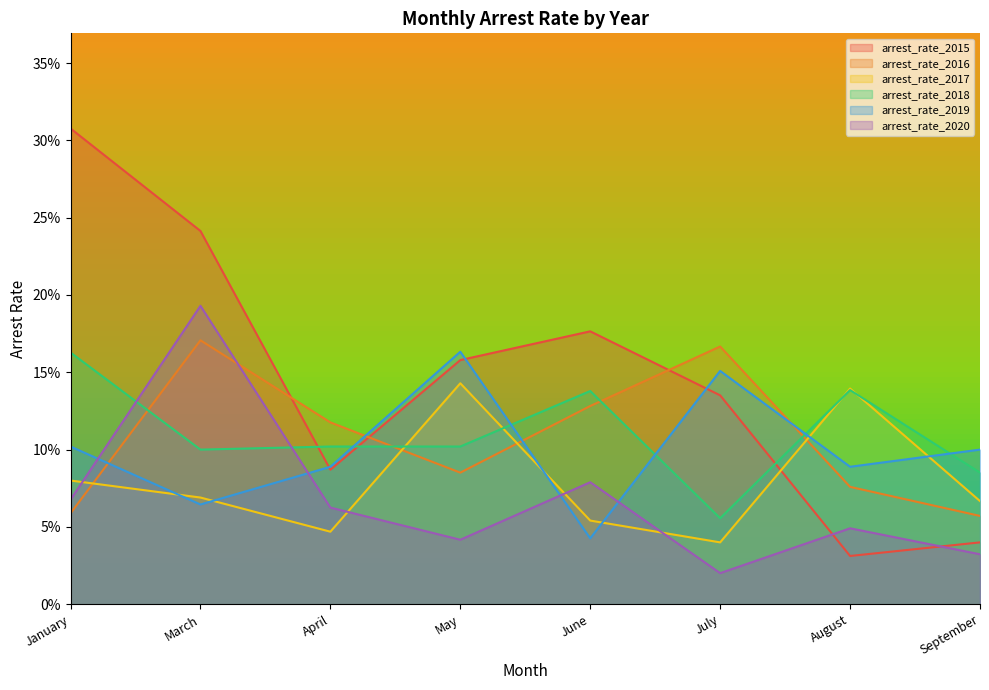

True or false: arrest_rate_2017 and arrest_rate_2015 cross at least once.

True